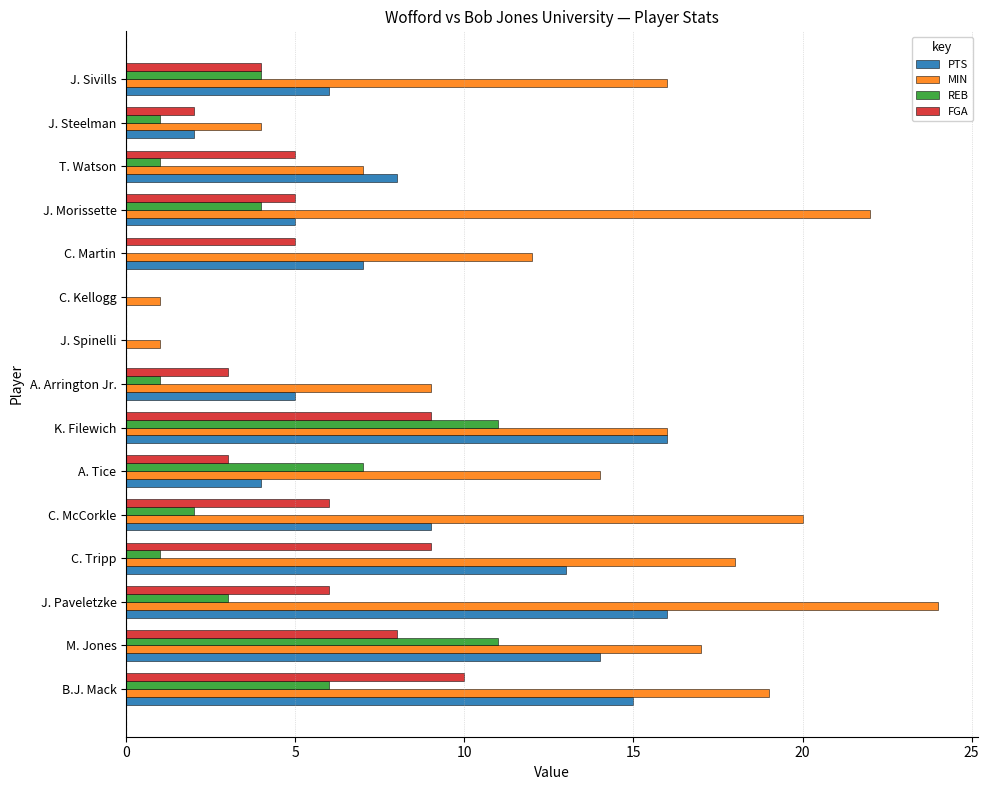

Count the number of categories in the chart.

15